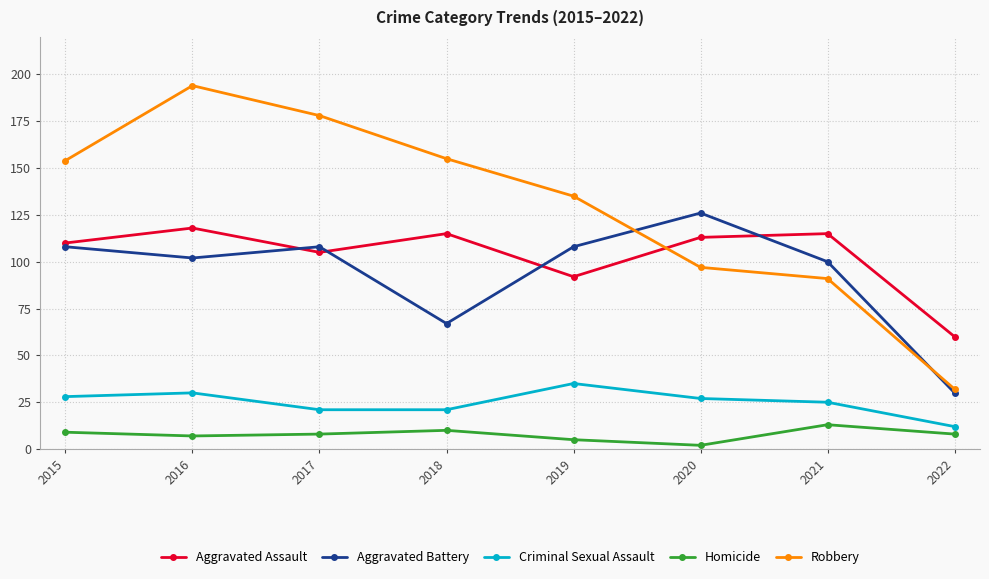

Reading left to right, transcribe all the data shown in this chart.

Aggravated Assault: 110	118	105	115	92	113	115	60
Aggravated Battery: 108	102	108	67	108	126	100	30
Criminal Sexual Assault: 28	30	21	21	35	27	25	12
Homicide: 9	7	8	10	5	2	13	8
Robbery: 154	194	178	155	135	97	91	32